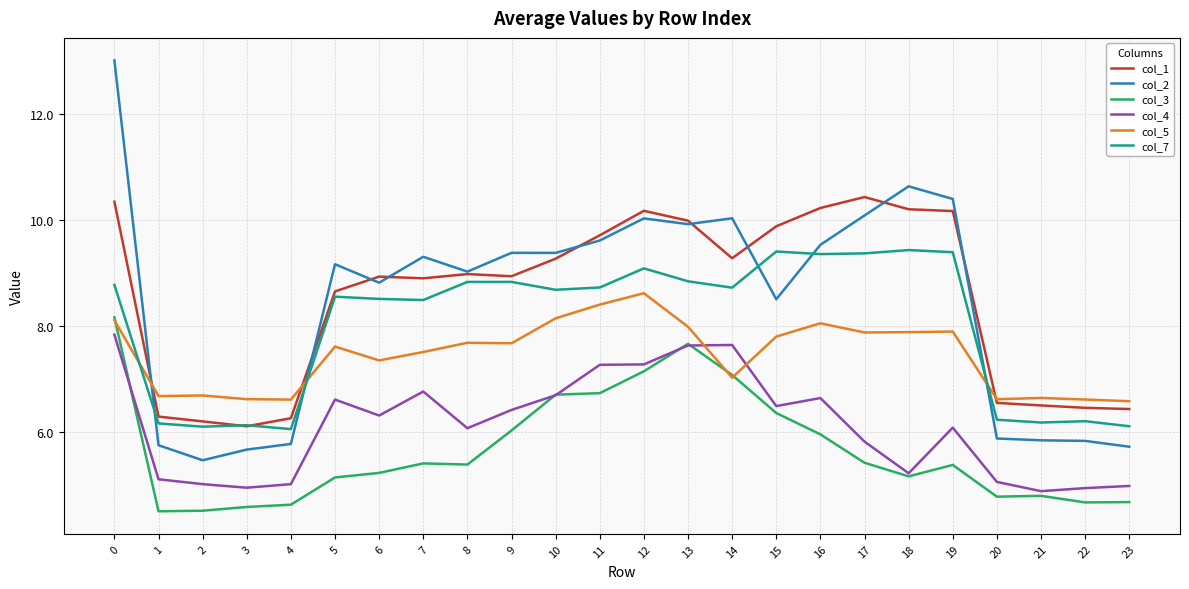

What are all the series names shown in the legend?

col_1, col_2, col_3, col_4, col_5, col_7